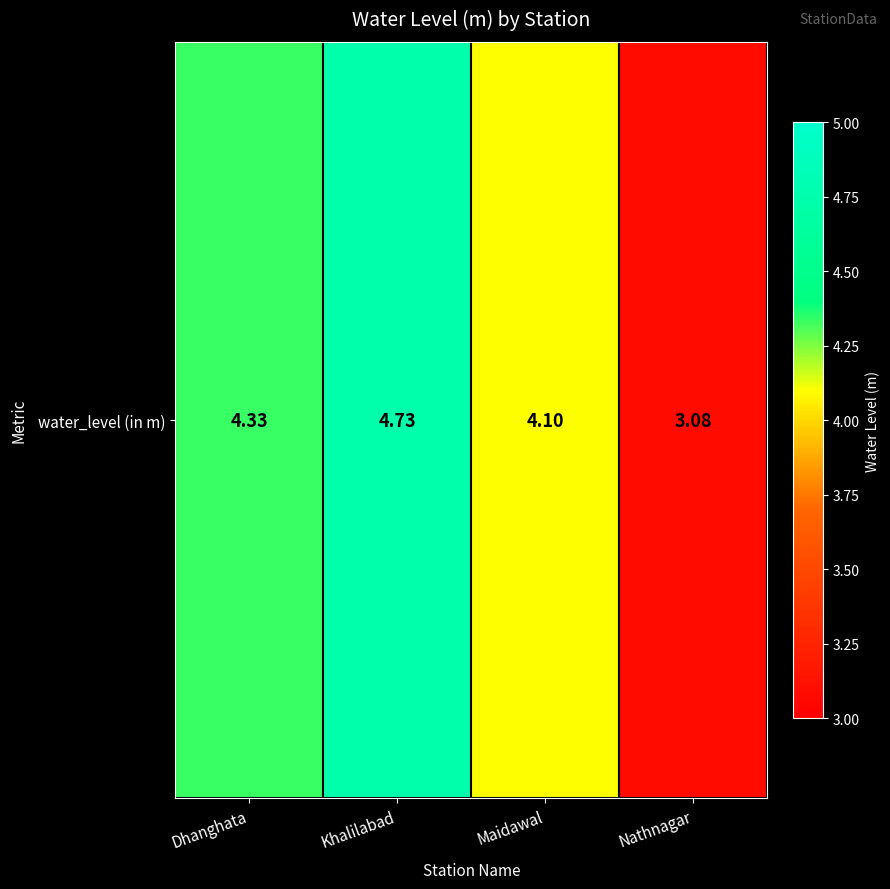

Between Nathnagar and Maidawal, which is larger?

Maidawal